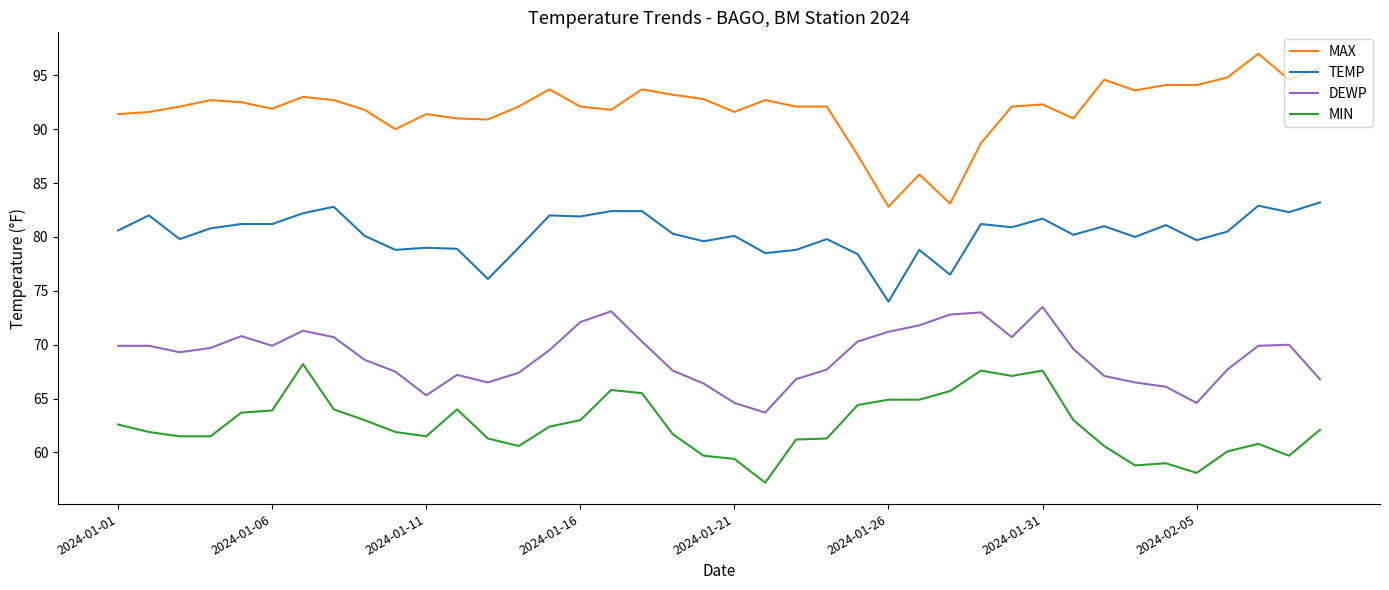

What is the smallest value displayed?

57.2